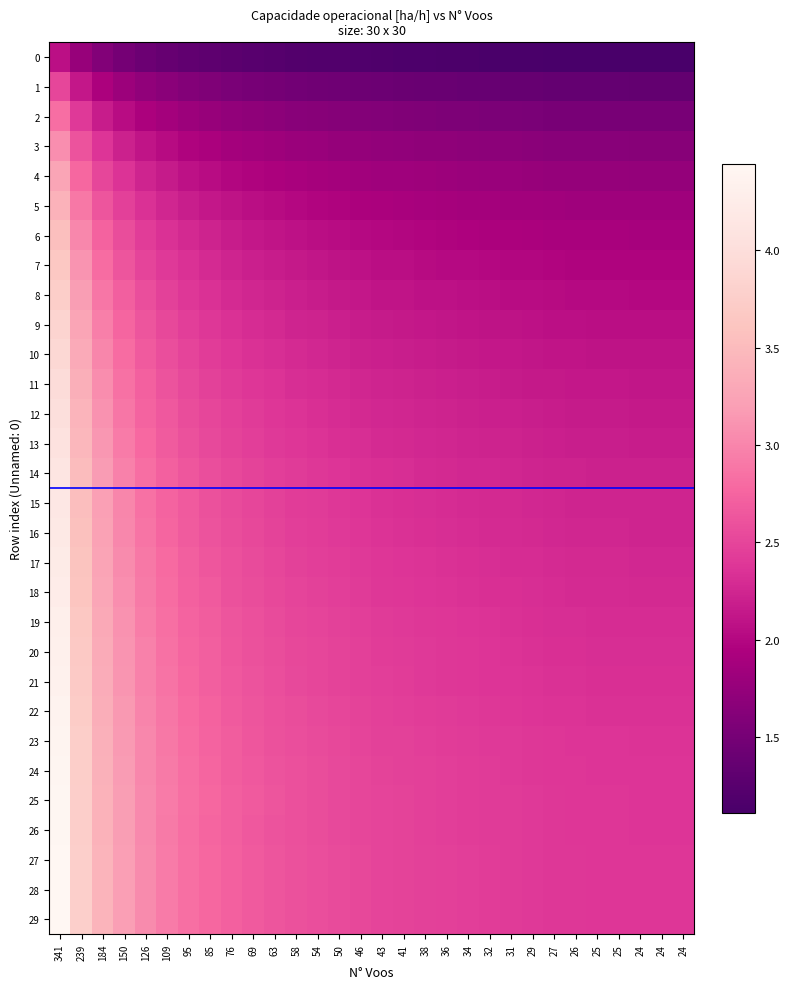

Which category has the highest value across all series?

341